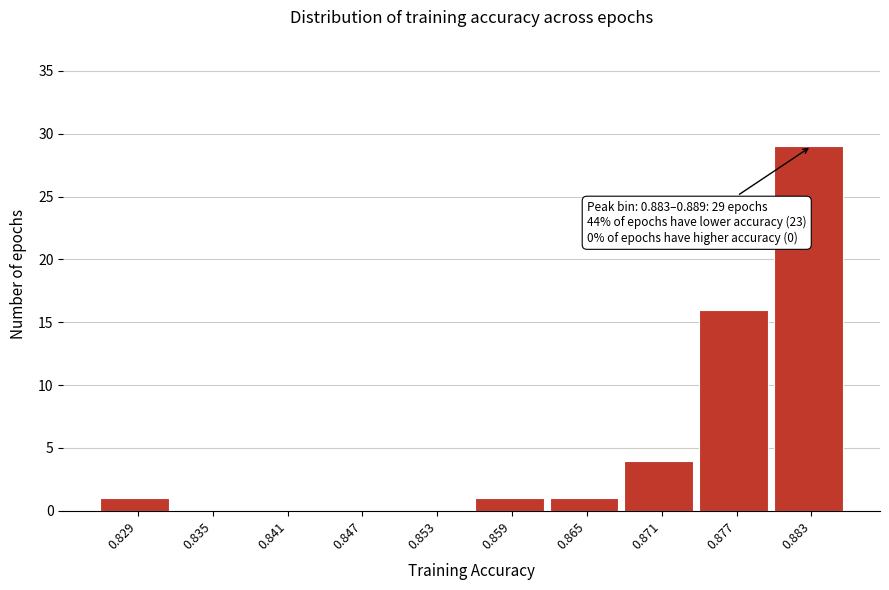

Where is the data nearest to the value 14?

0.877